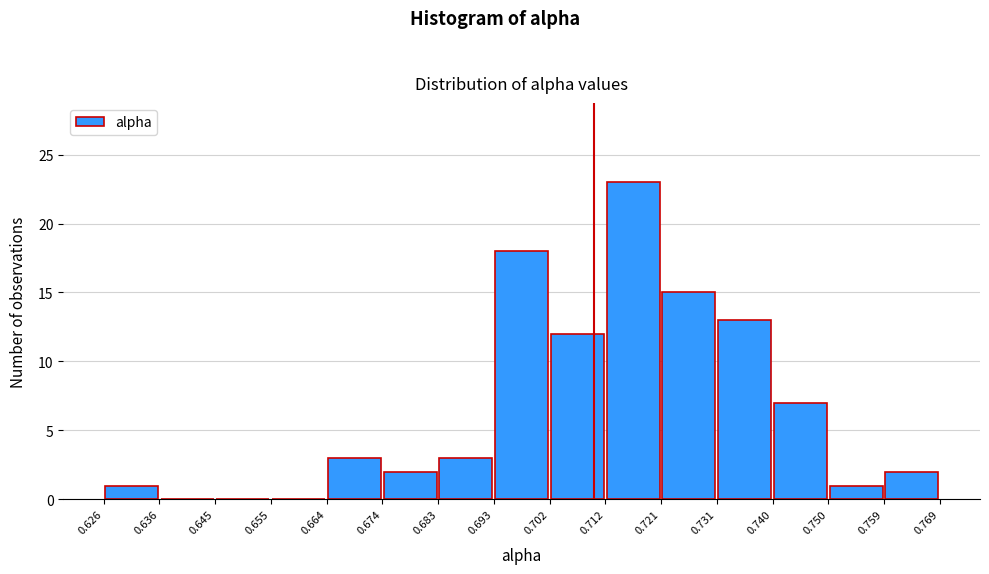

How tall is the bar that spans 0.664 to 0.674 on the x-axis? The values are not printed on the chart, so give them approximately, as read against the axis.

3